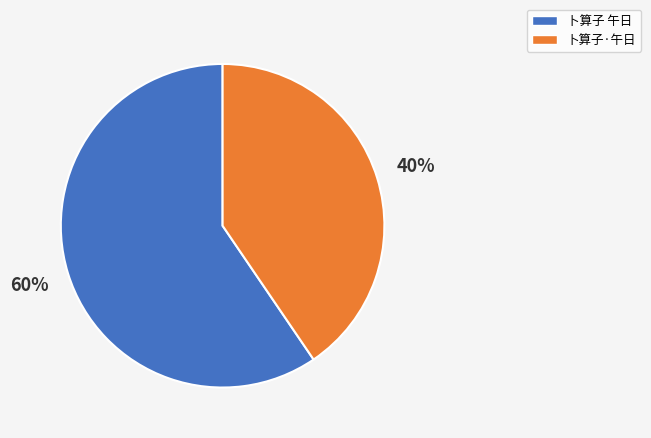

How many slices are in this pie chart?

2